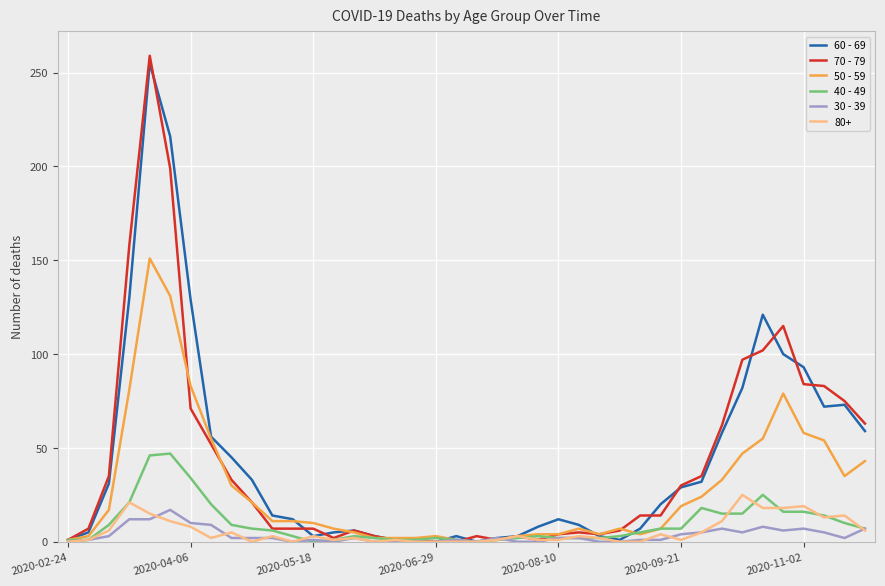

True or false: 30 - 39 has more than 2 points higher than both neighbors.

True